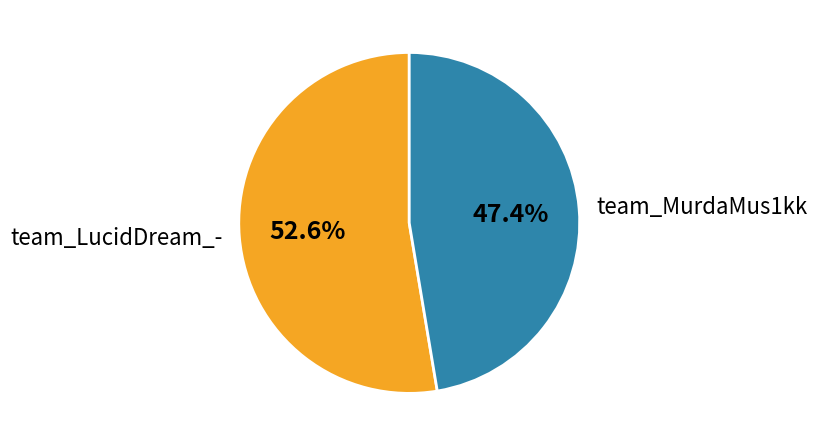

The team_LucidDream_- slice represents 53% of the pie. True or false?

True